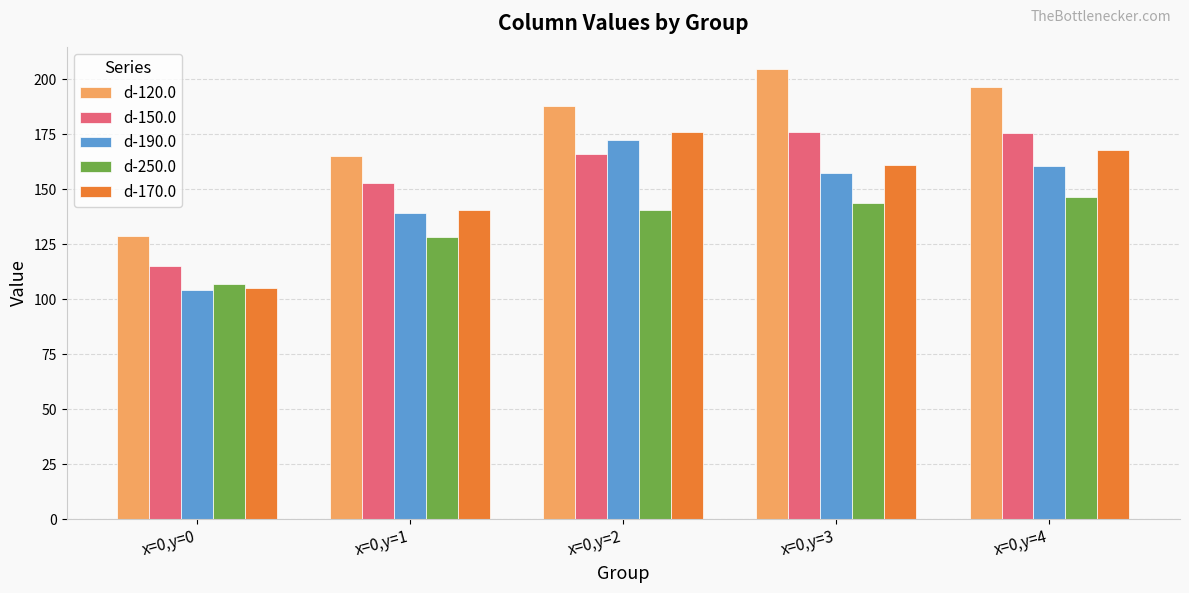

What are all the series names shown in the legend?

d-120.0, d-150.0, d-190.0, d-250.0, d-170.0